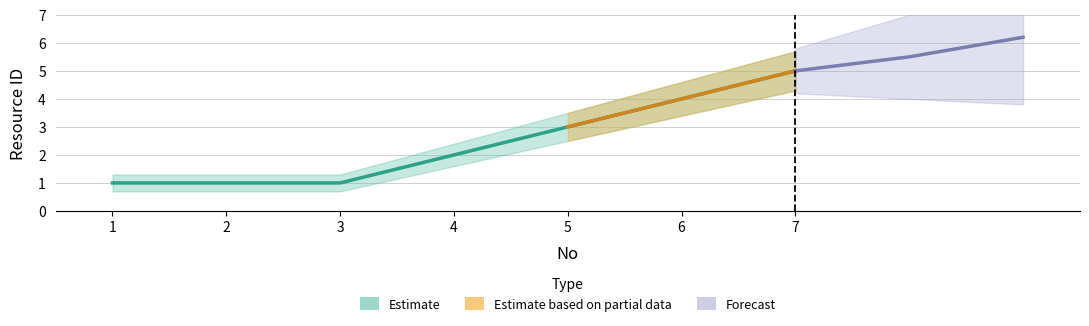

Where does the Upper Band series first go above 2?

4